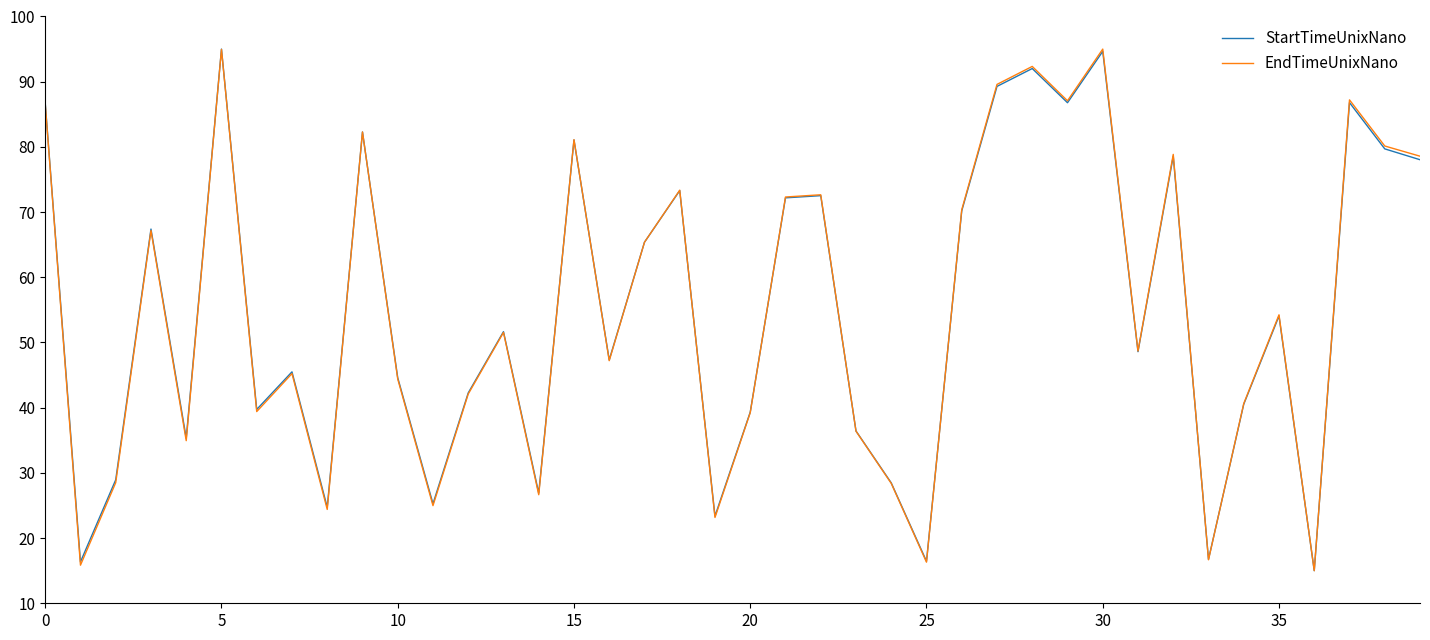

What is the greatest value displayed?

95.0